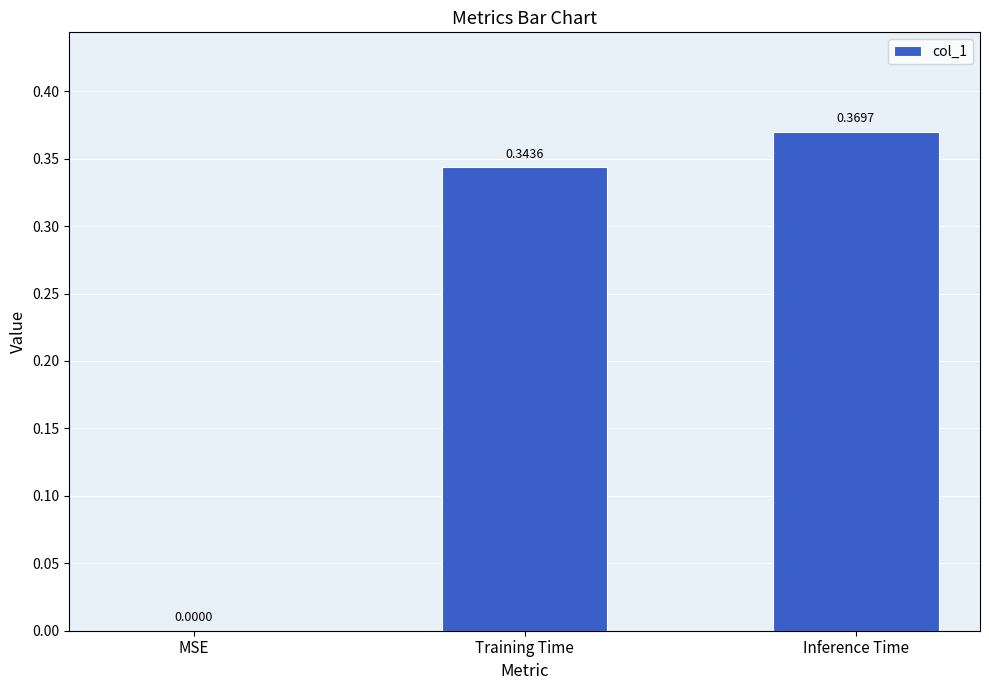

Which category has the highest value across all series?

Inference Time